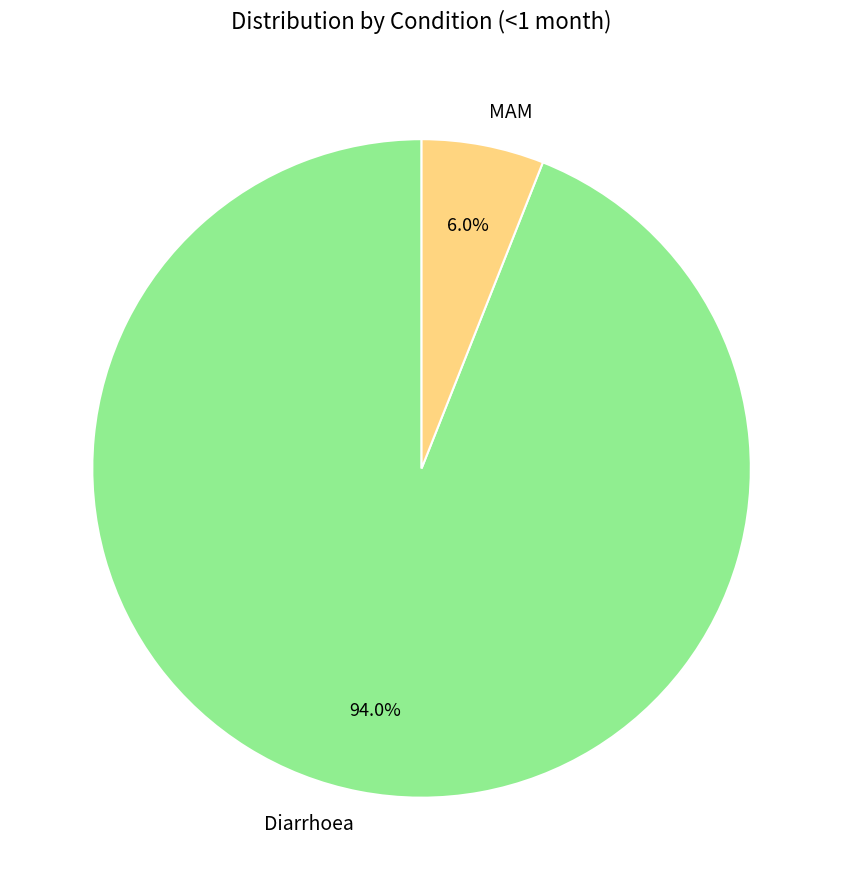

Which has a higher value, MAM or Diarrhoea?

Diarrhoea